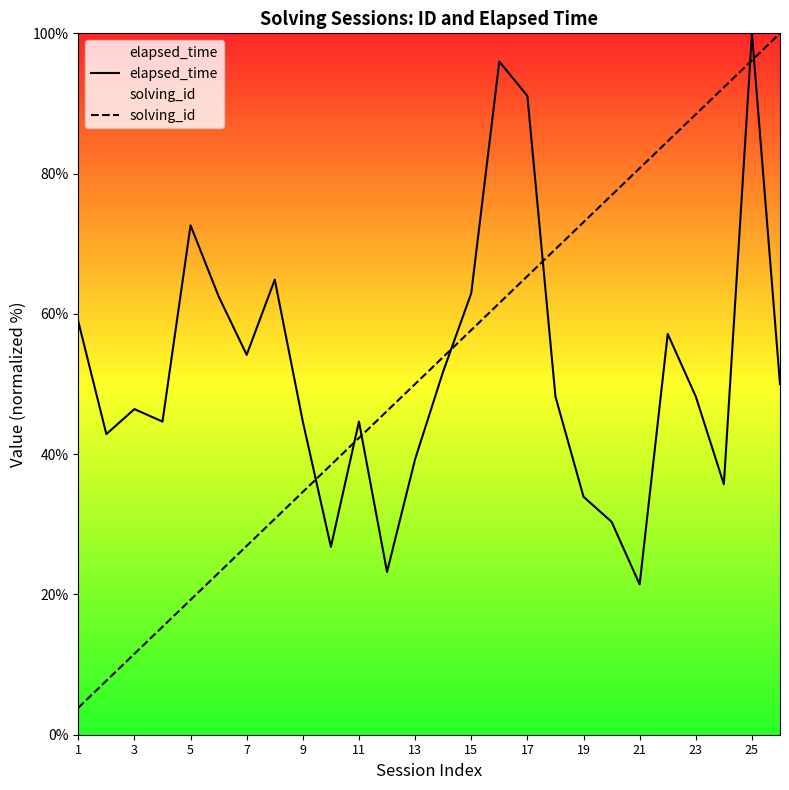

Which series changed the most between 17 and 21?

elapsed_time